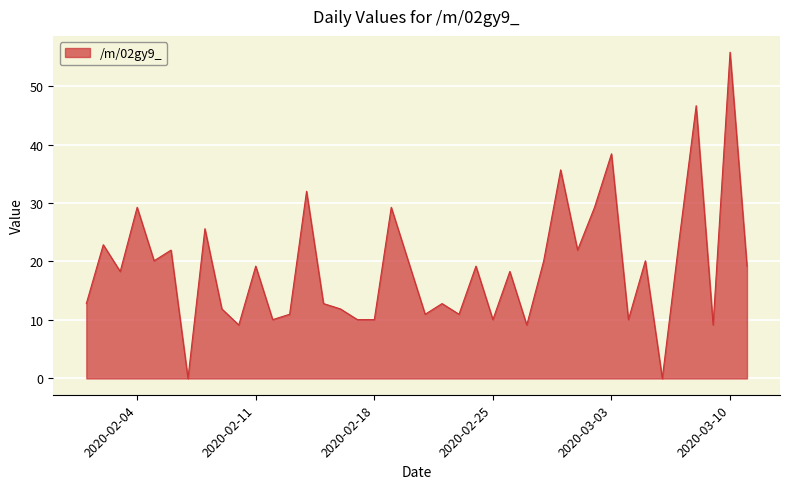

What is the difference between the maximum and minimum values?

55.8